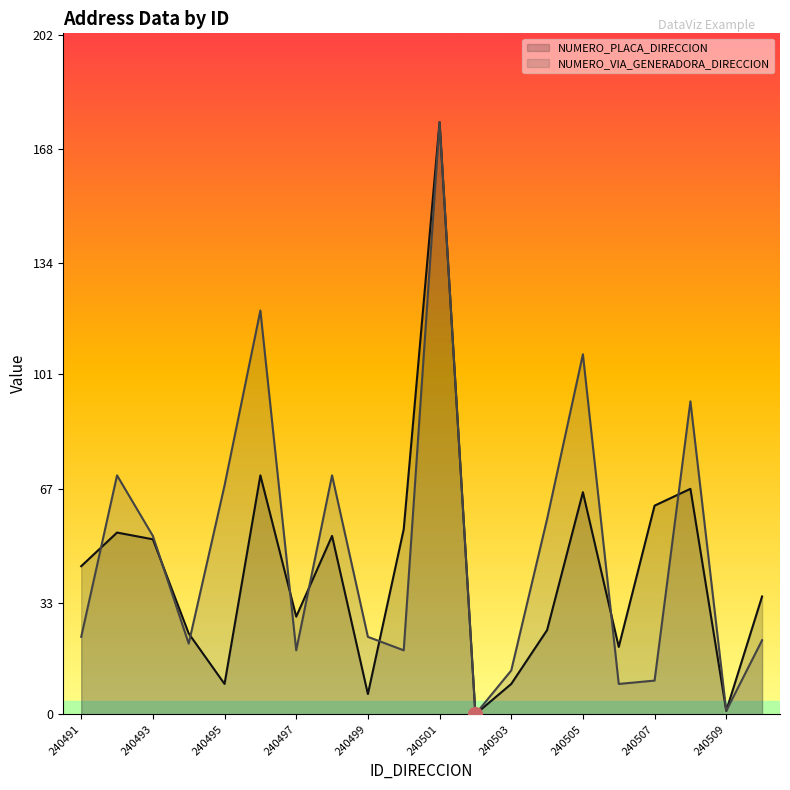

Is the value of NUMERO_VIA_GENERADORA_DIRECCION at 240506 greater than the value of NUMERO_PLACA_DIRECCION at 240508?

No